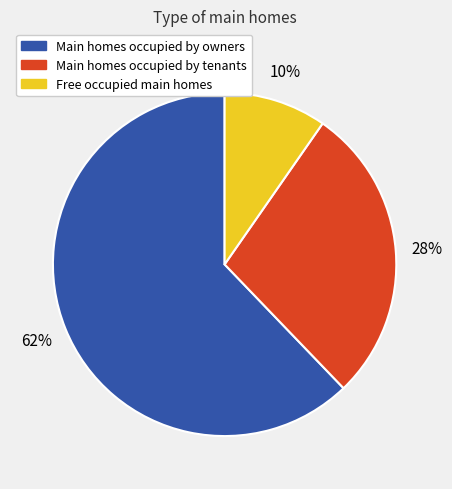

Is there any slice that represents more than half of the pie?

Yes